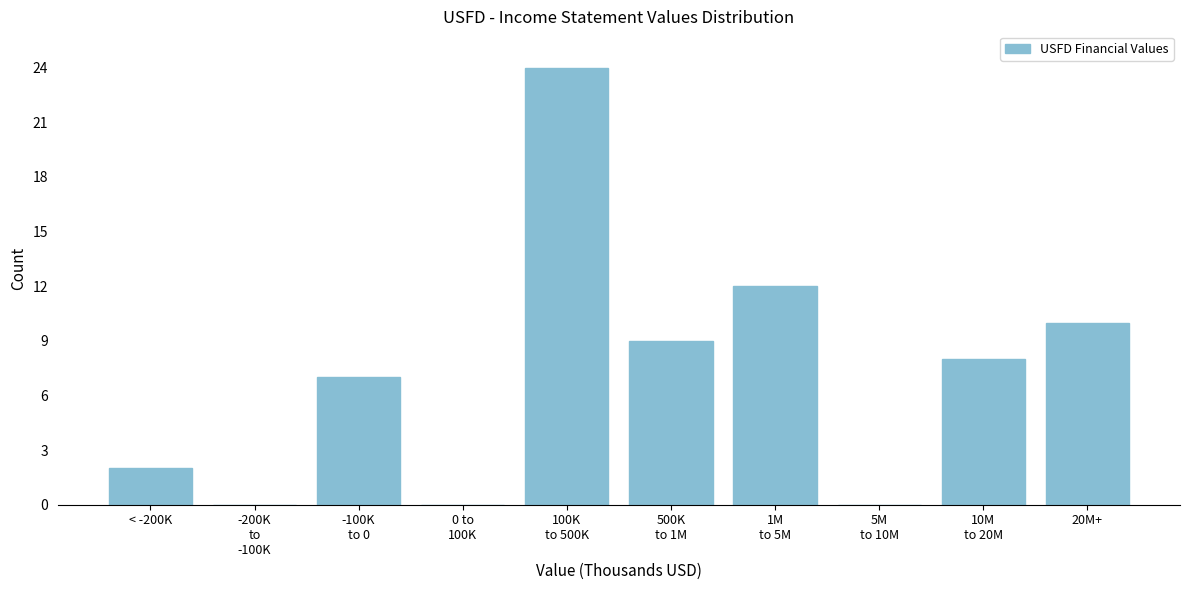

What is the greatest value displayed?

24